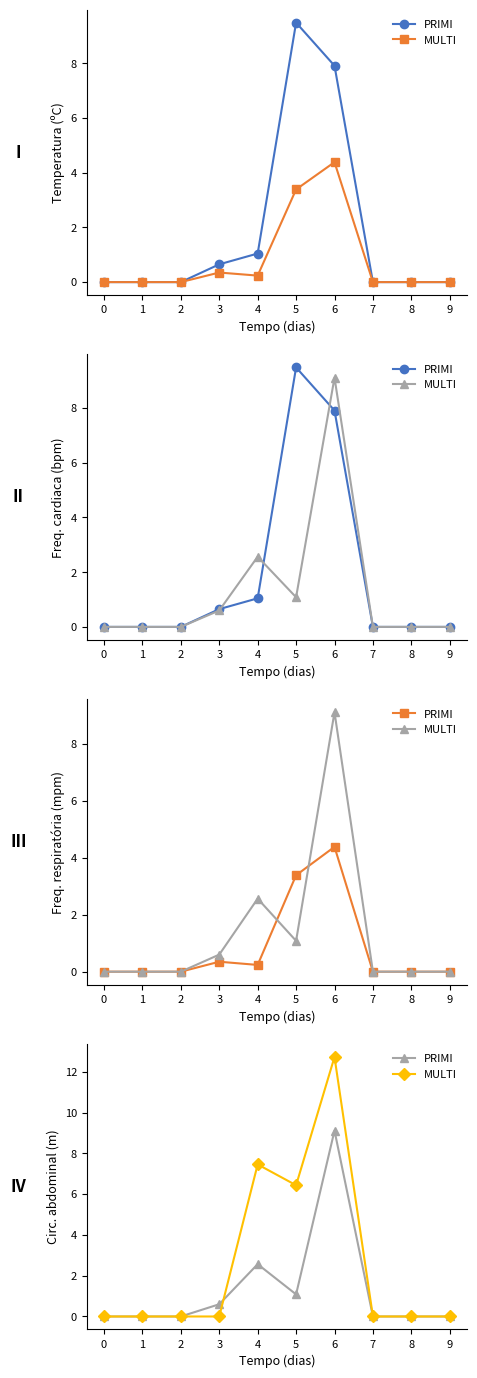

At which category is the sum across all series the highest?

6